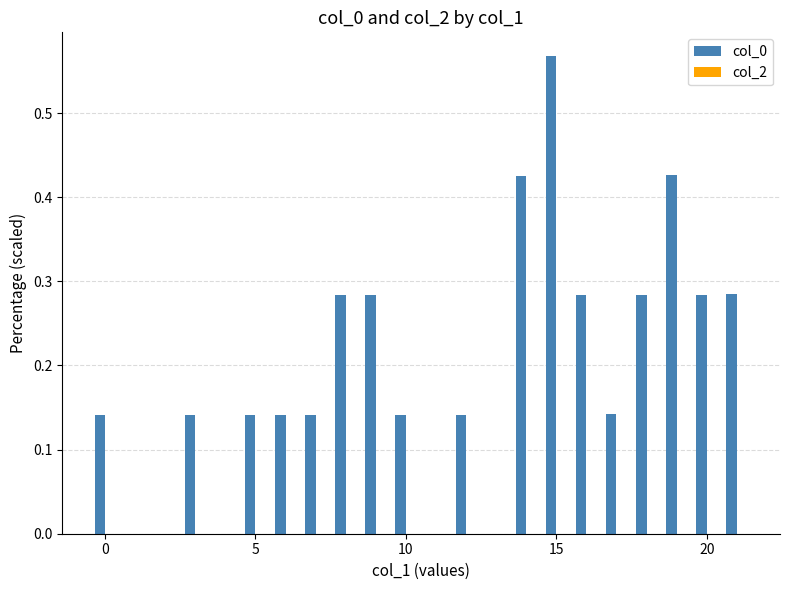

What is the sum of all values?

4.3